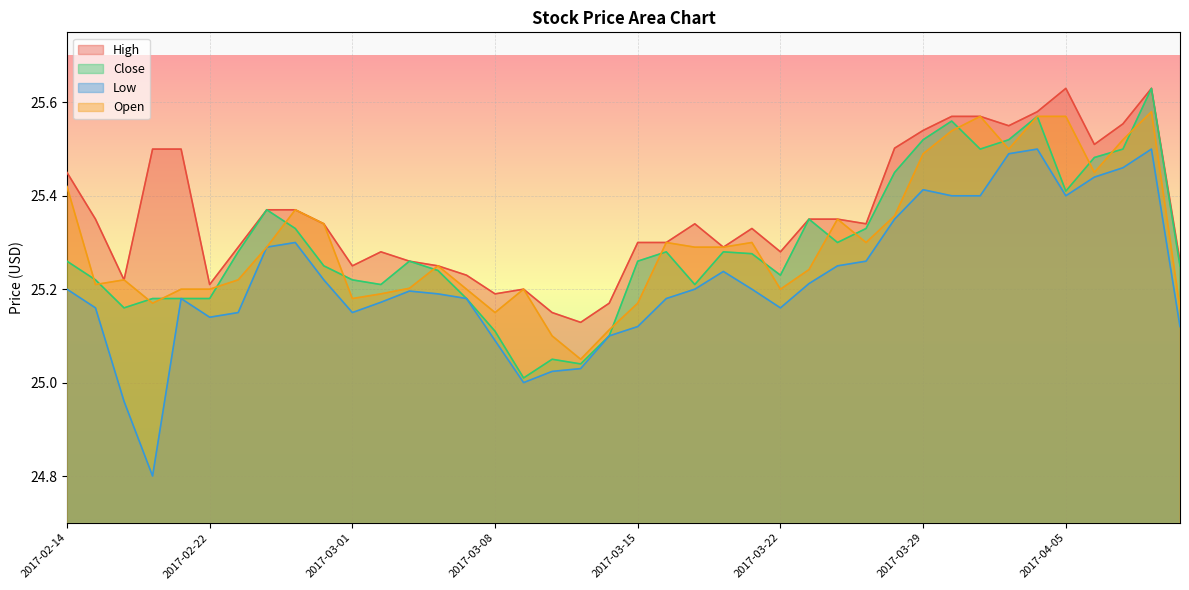

What is the average value of the High series?

25.4